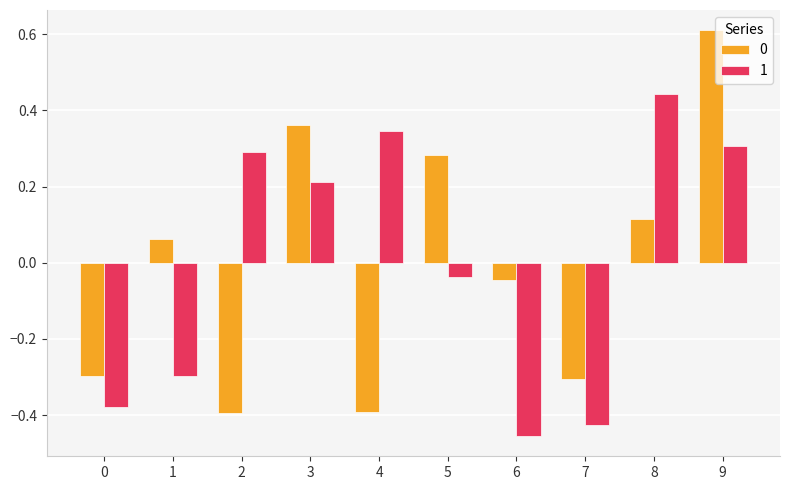

Is it true that 1 equals 0.3 at 9?

True